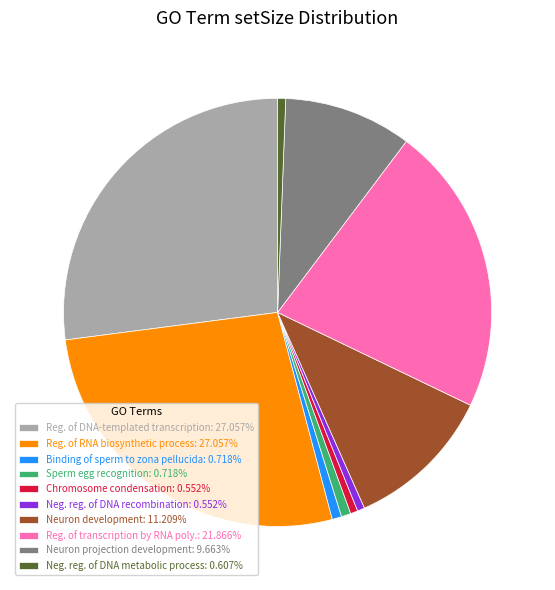

Count the number of slices in the pie.

10